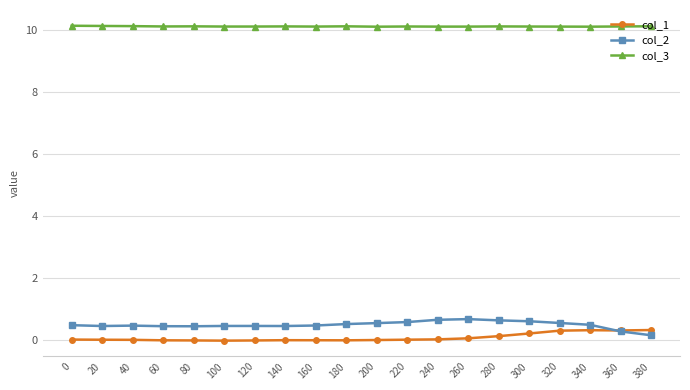

What is the greatest value displayed?

10.1